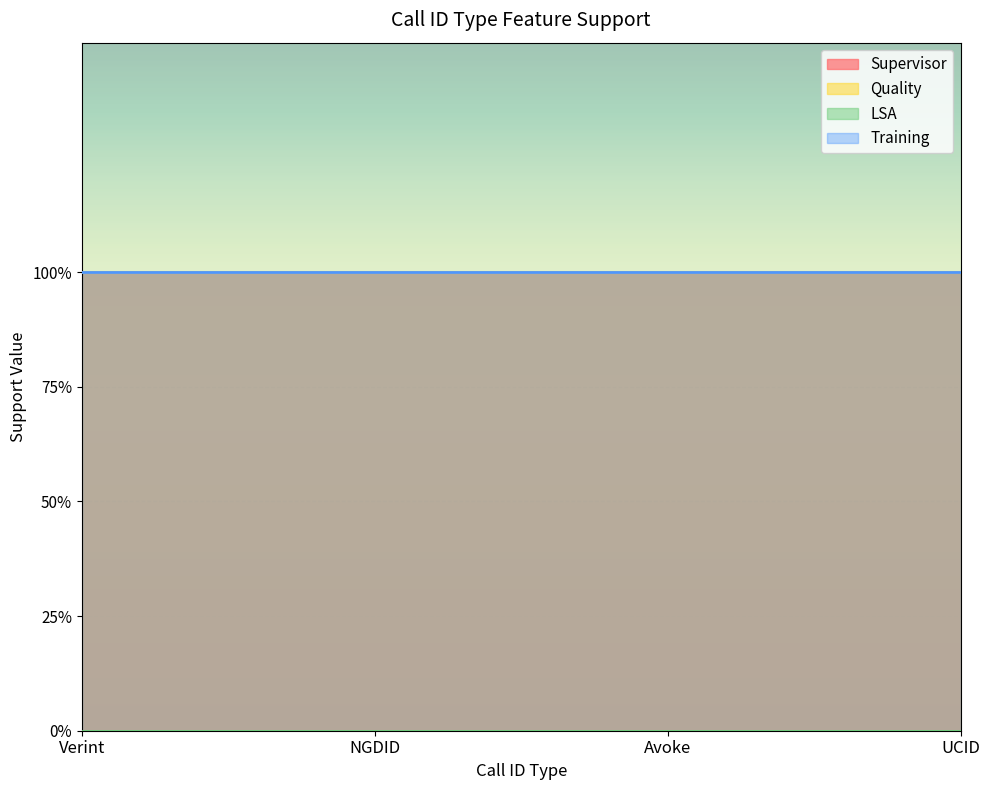

What is the total value across all series at NGDID?

3